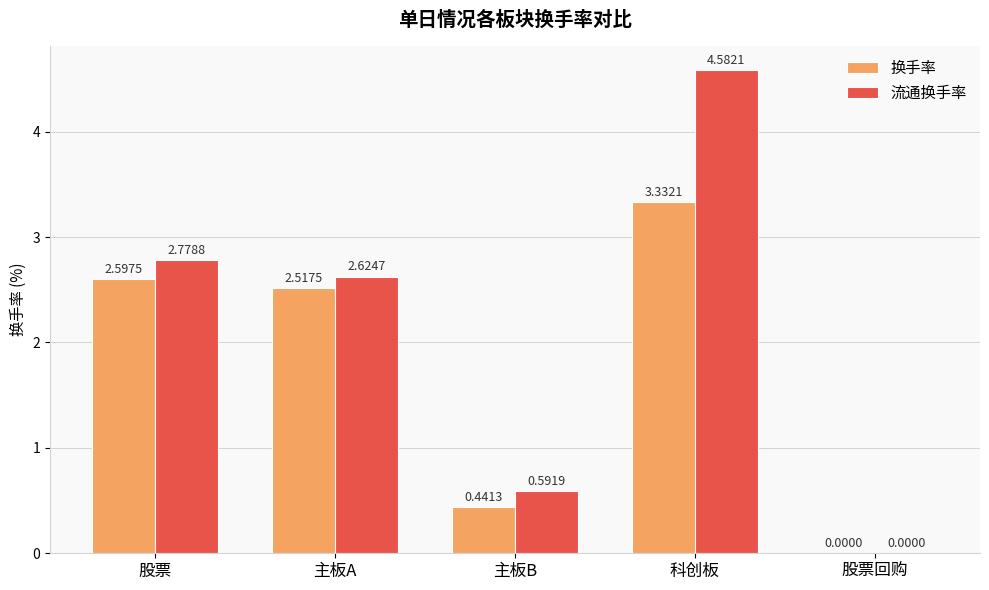

How many positive values does the 流通换手率 series have?

4